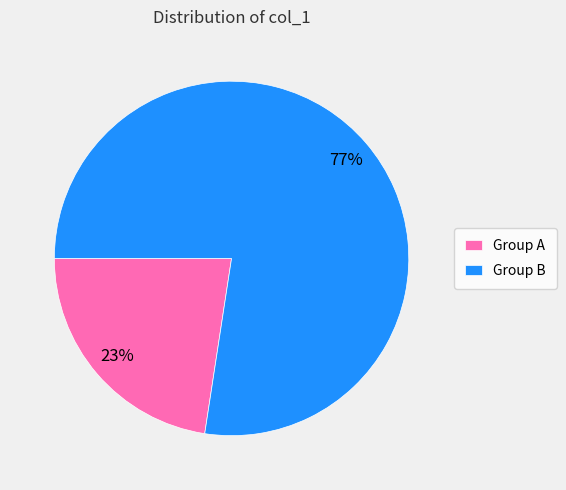

True or false: Group B accounts for 77% of the total.

True